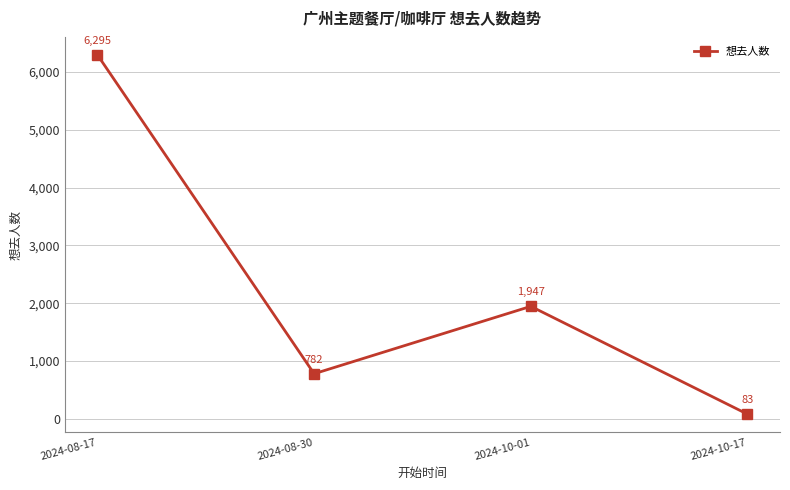

What is the average value?

2277